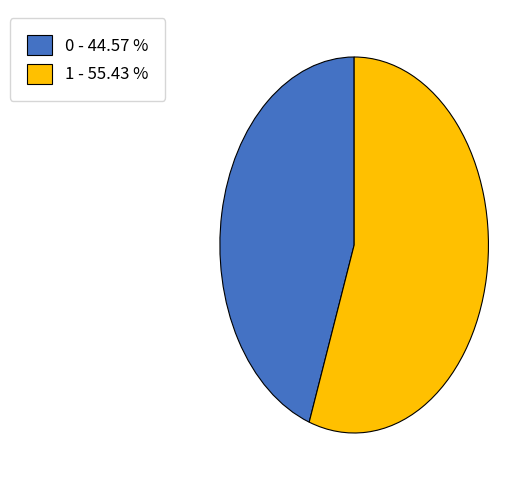

How many slices are in this pie chart?

2